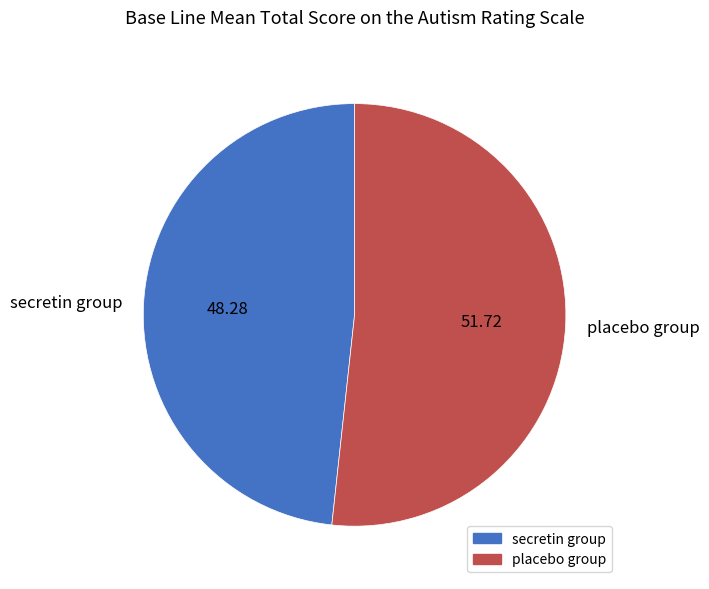

Is placebo group the majority of the pie?

Yes